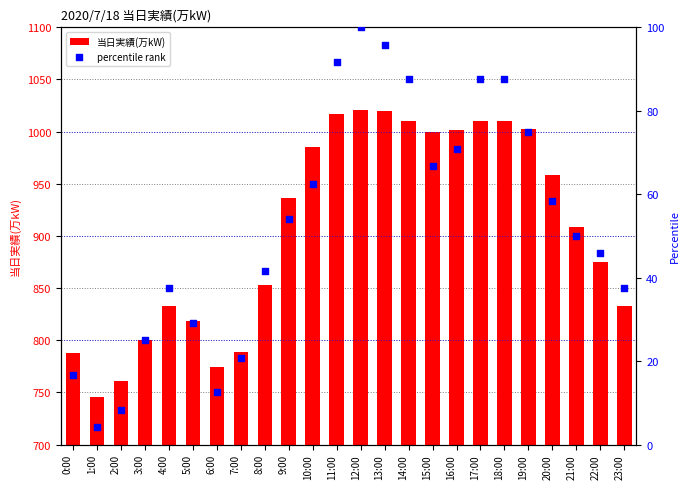

Which series has the largest Y range (max minus min)?

当日実績(万kW)